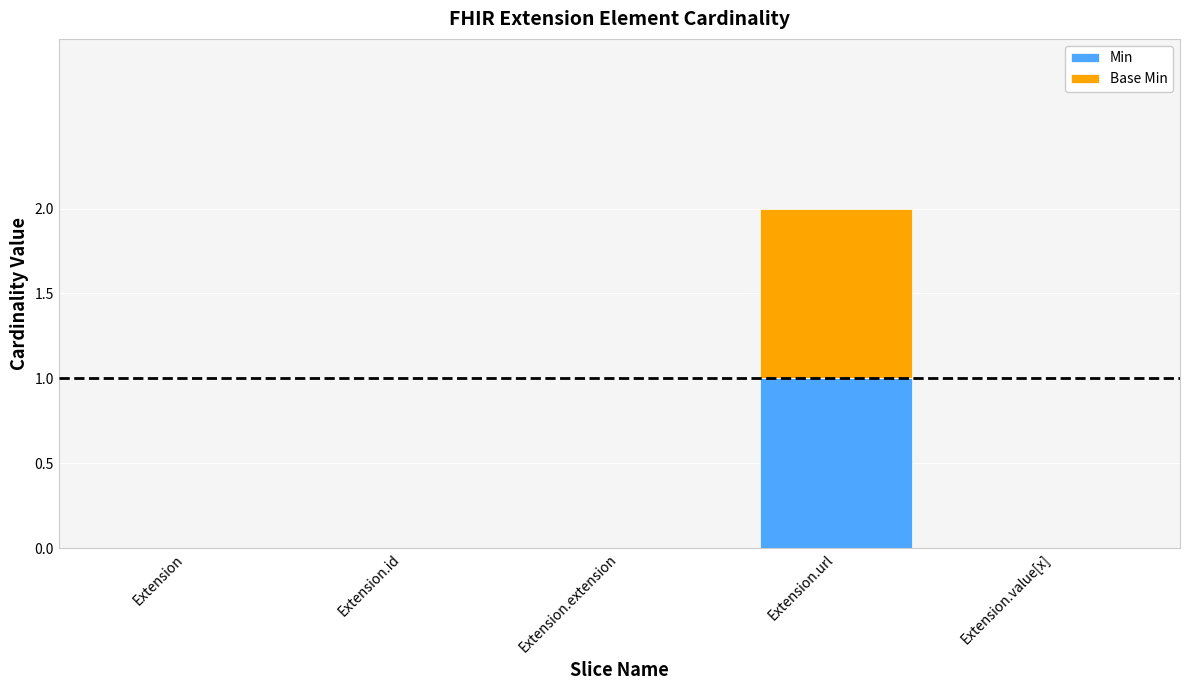

At which category is the sum across all series the highest?

Extension.url